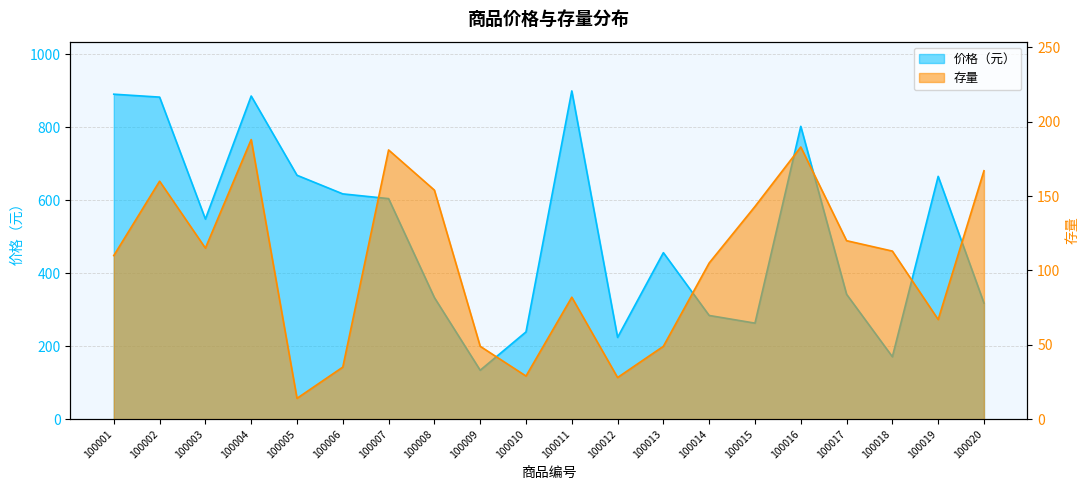

True or false: 价格（元） has more than 1 points higher than both neighbors.

True